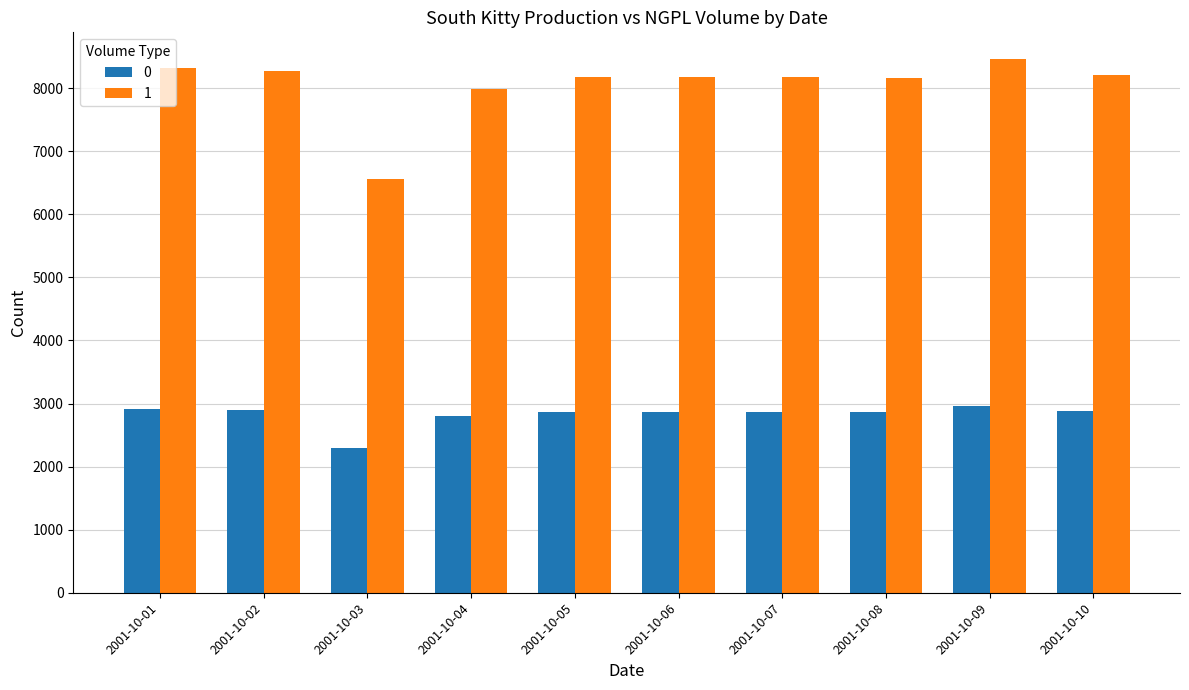

How many bars are there in each group?

2